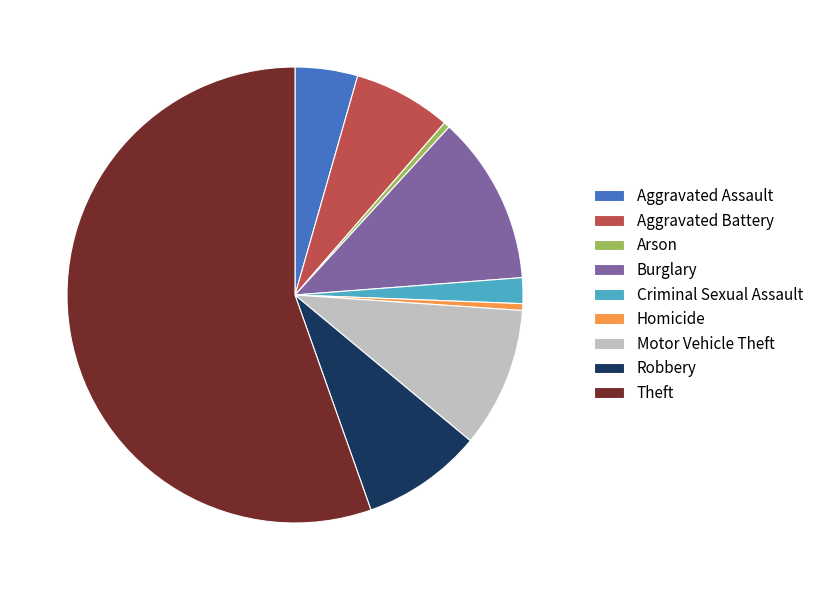

Does Theft represent more than half of the total?

Yes